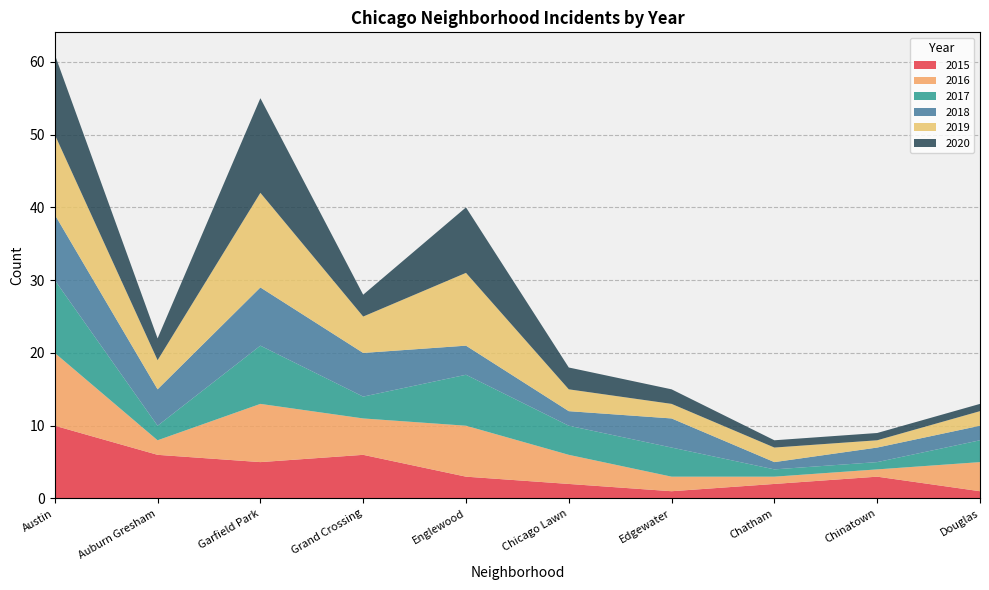

Reading left to right, what are all the values shown in this chart?

2015: Austin=10	Auburn Gresham=6	Garfield Park=5	Grand Crossing=6	Englewood=3	Chicago Lawn=2	Edgewater=1	Chatham=2	Chinatown=3	Douglas=1
2016: Austin=10	Auburn Gresham=2	Garfield Park=8	Grand Crossing=5	Englewood=7	Chicago Lawn=4	Edgewater=2	Chatham=1	Chinatown=1	Douglas=4
2017: Austin=10	Auburn Gresham=2	Garfield Park=8	Grand Crossing=3	Englewood=7	Chicago Lawn=4	Edgewater=4	Chatham=1	Chinatown=1	Douglas=3
2018: Austin=9	Auburn Gresham=5	Garfield Park=8	Grand Crossing=6	Englewood=4	Chicago Lawn=2	Edgewater=4	Chatham=1	Chinatown=2	Douglas=2
2019: Austin=11	Auburn Gresham=4	Garfield Park=13	Grand Crossing=5	Englewood=10	Chicago Lawn=3	Edgewater=2	Chatham=2	Chinatown=1	Douglas=2
2020: Austin=11	Auburn Gresham=3	Garfield Park=13	Grand Crossing=3	Englewood=9	Chicago Lawn=3	Edgewater=2	Chatham=1	Chinatown=1	Douglas=1